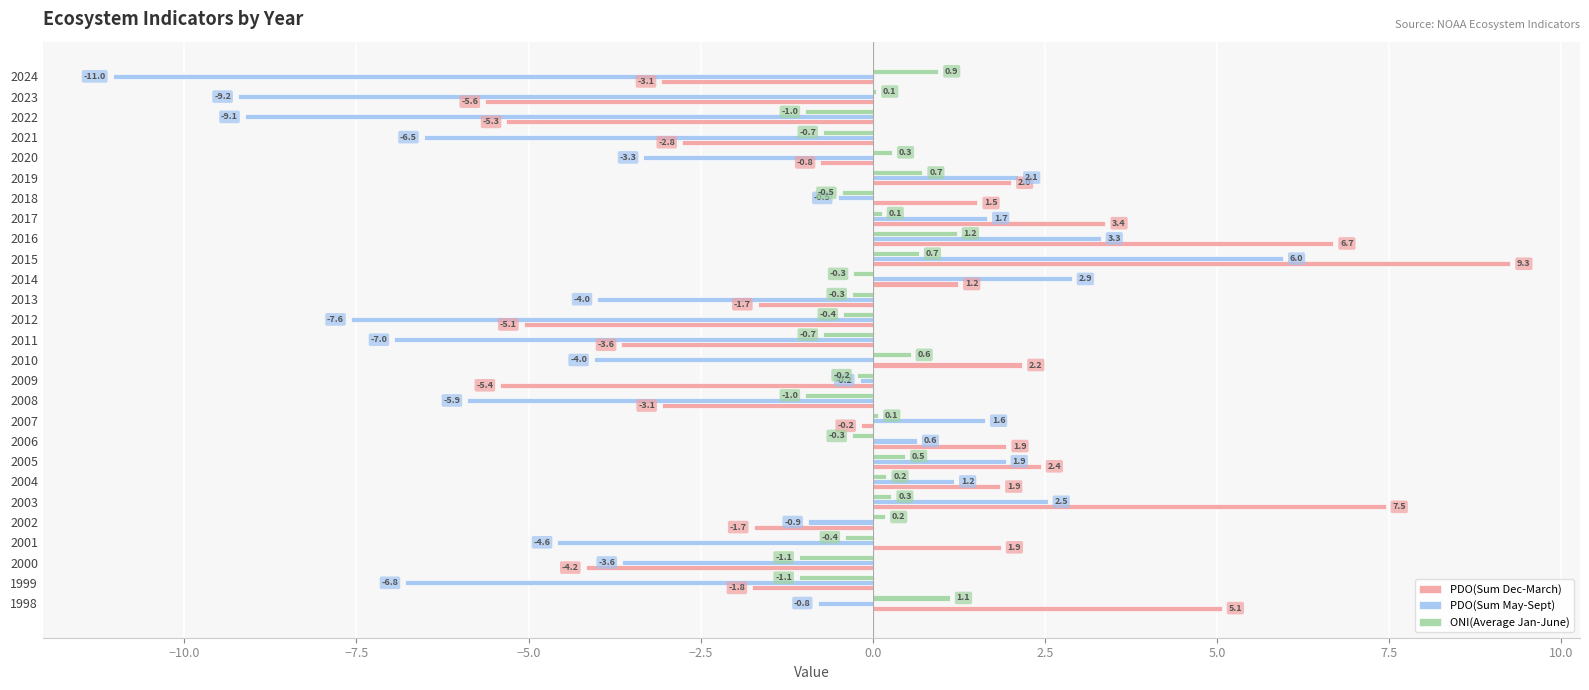

How many values in the PDO(Sum May-Sept) series exceed 0?

10